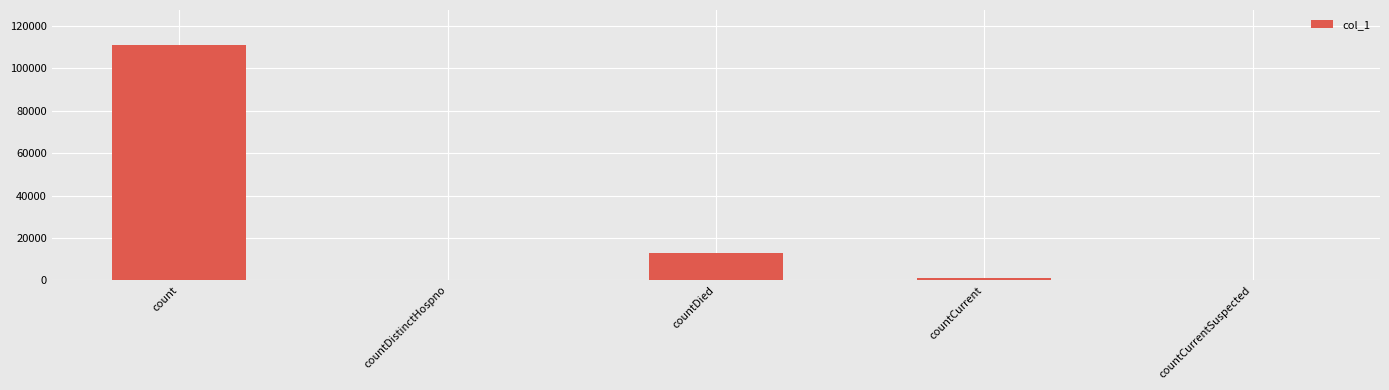

What is the sum of the values at countDied and countDistinctHospno?

13033